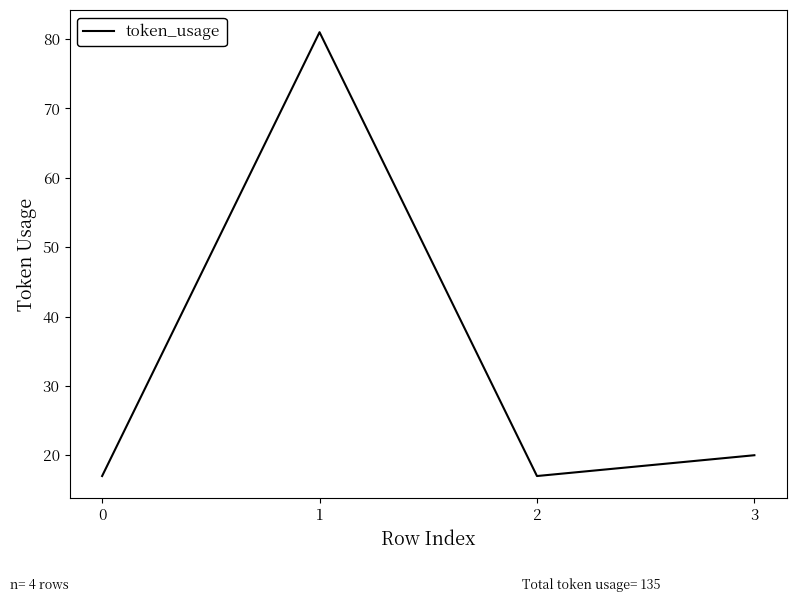

What is the sum of all values?

135